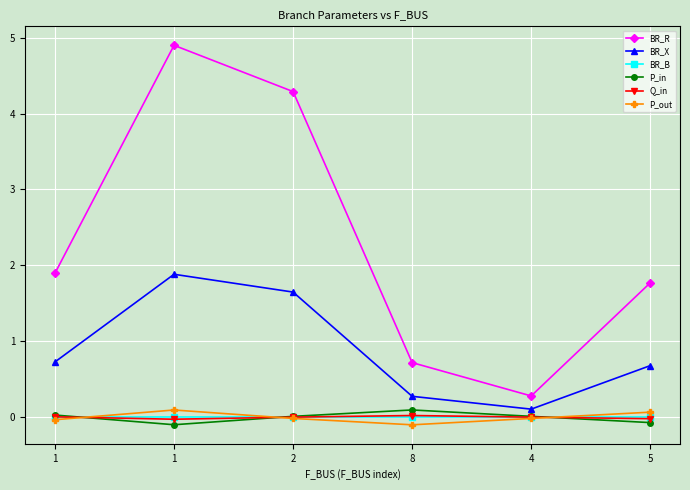

Is it true that P_out equals 0.1 at 1?

True